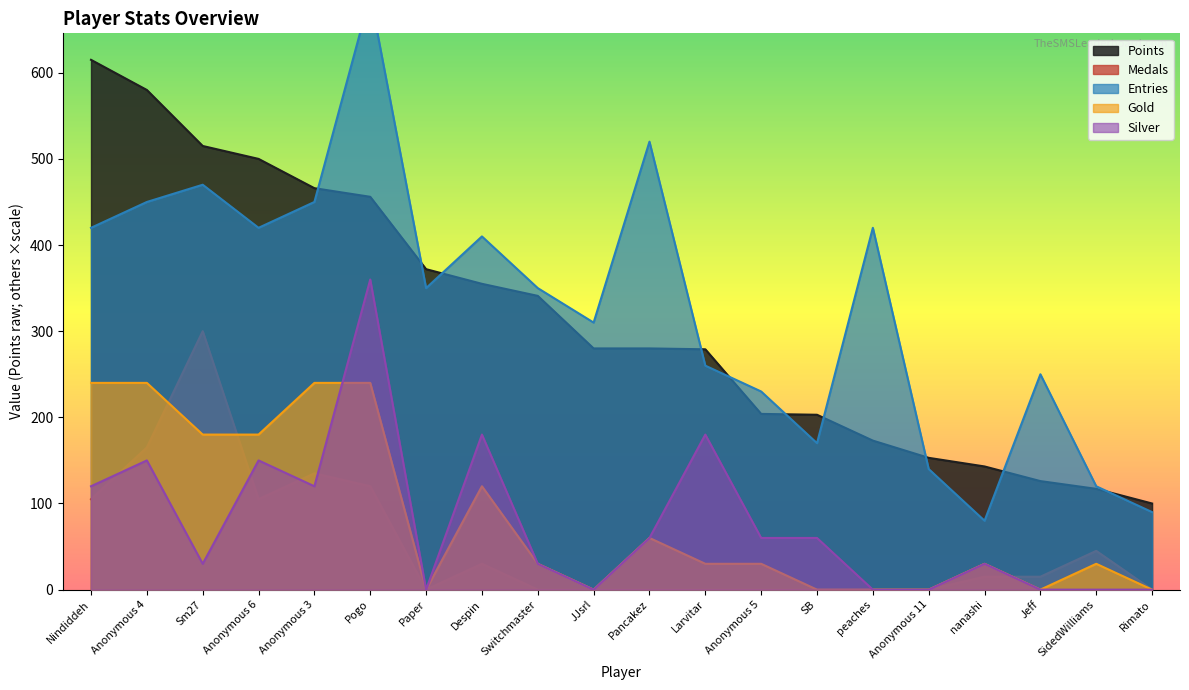

True or false: Silver and Points cross at least once.

False